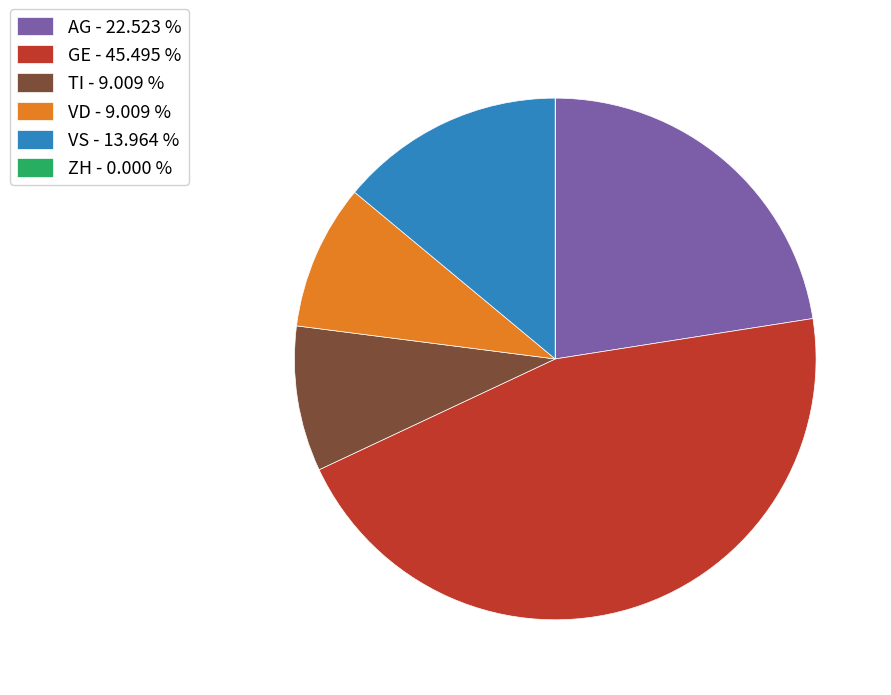

Do GE and AG together represent more than half of the pie?

Yes